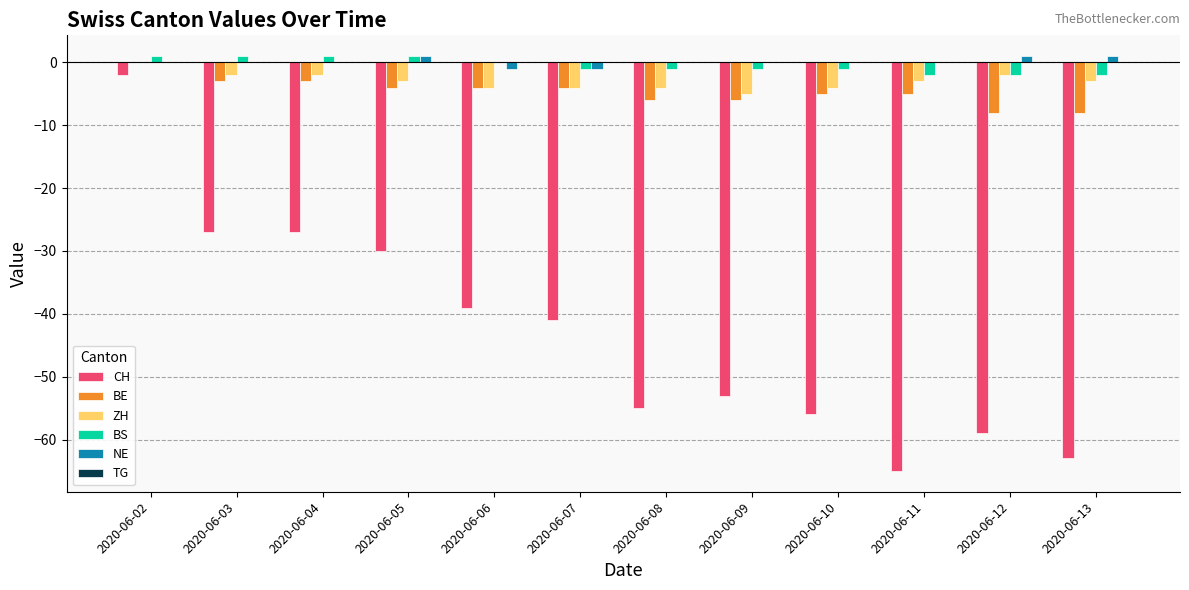

What is the sum of all ZH values?

-36